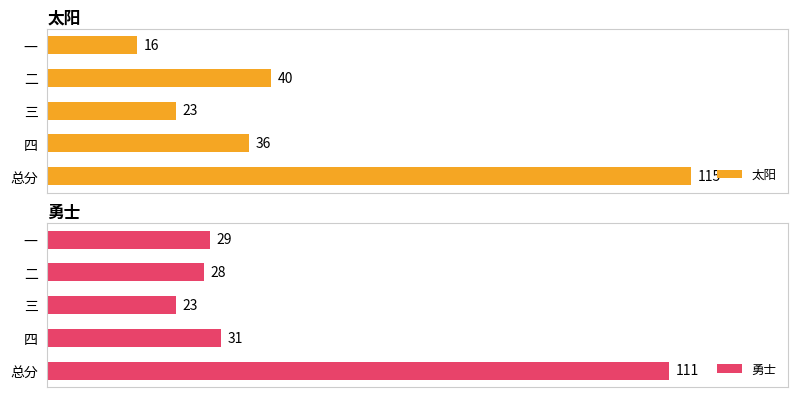

Where is 太阳 nearest to the value 65?

二